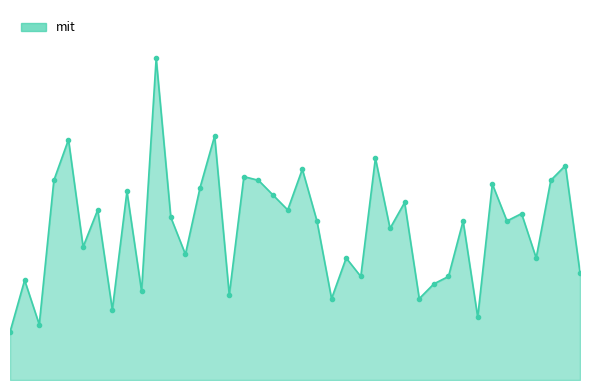

Does the chart have visible grid lines?

No